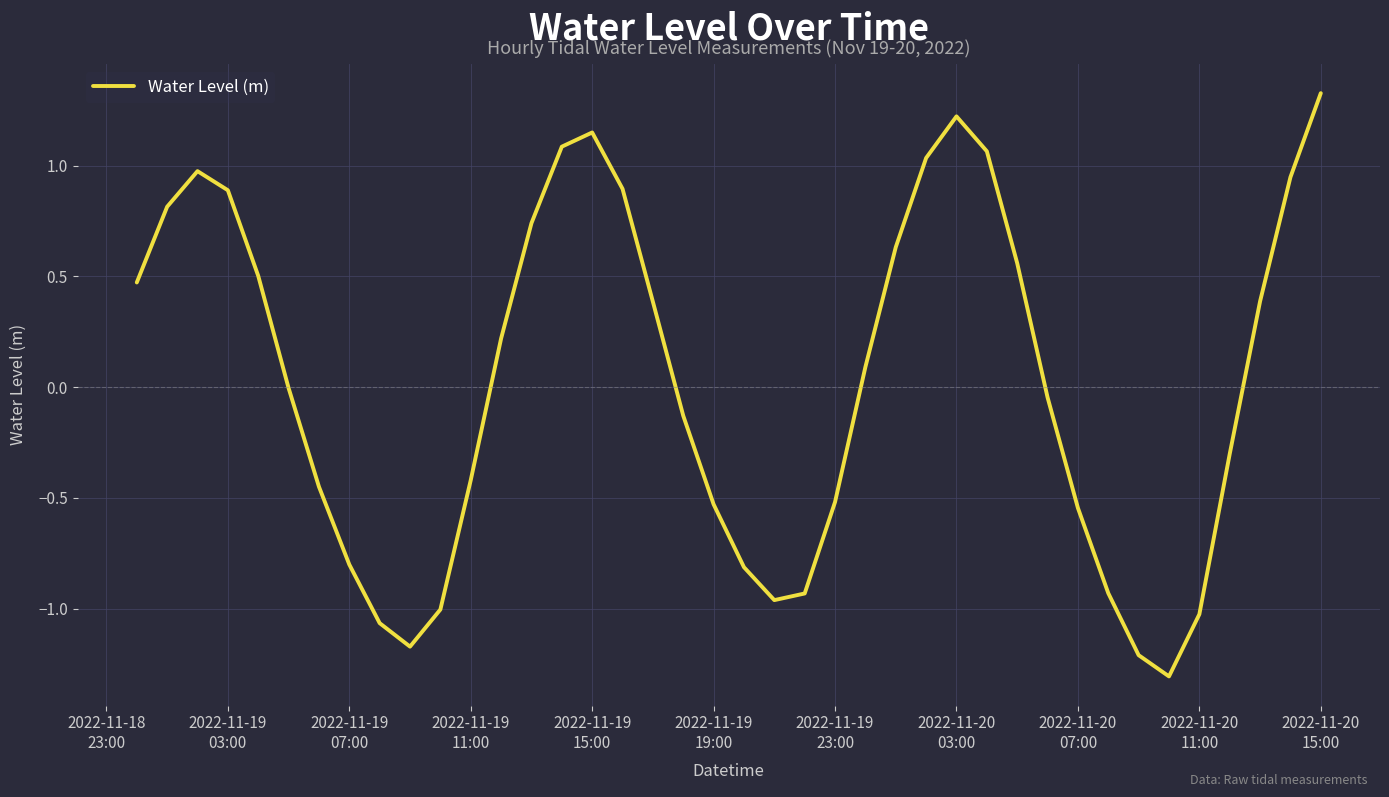

What is the difference between the maximum and minimum values?

2.6